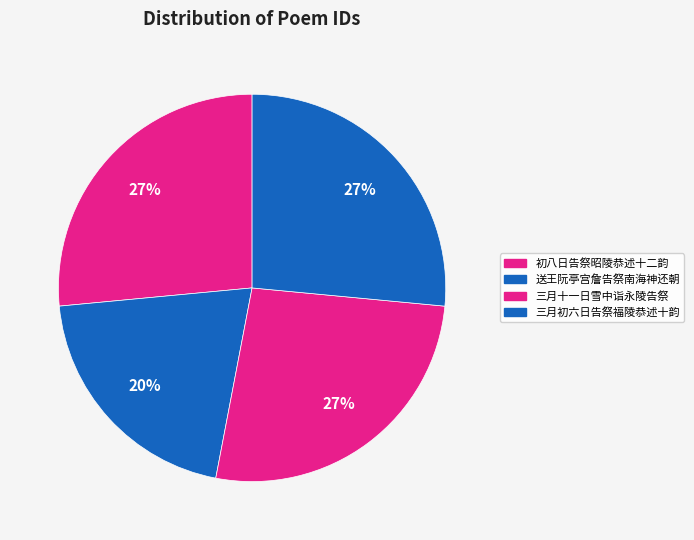

The 送王阮亭宫詹告祭南海神还朝 slice represents 34% of the pie. True or false?

False